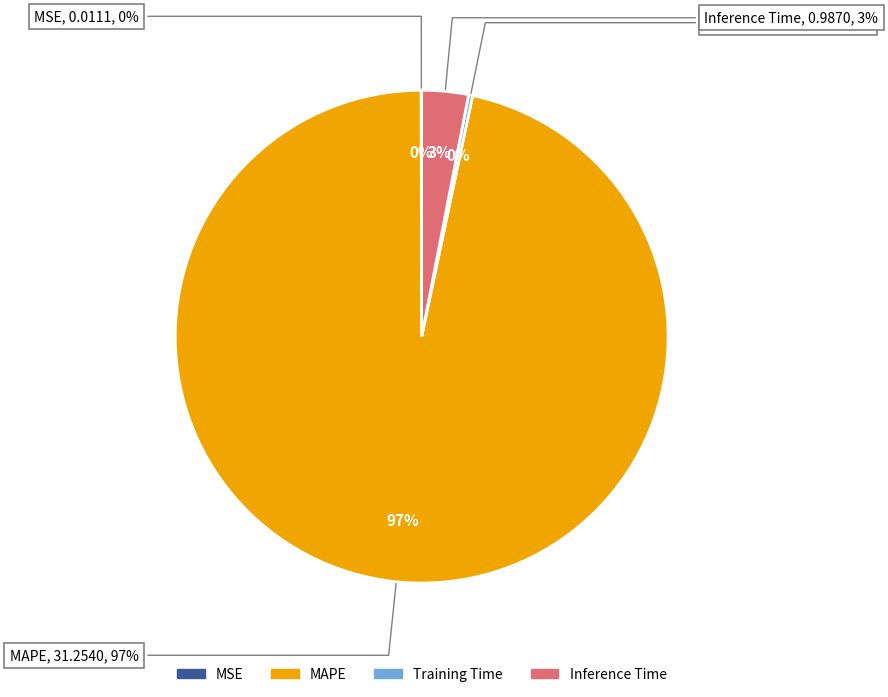

Is there any slice that represents more than half of the pie?

Yes